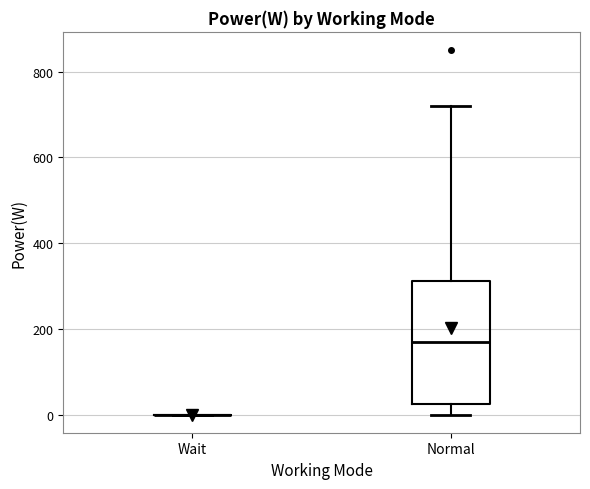

Reading left to right, transcribe this box plot: for each box, give where its median line is, the range the box spans, and where its two whiskers end, as read against the y-axis. The values are not printed on the chart, so give them approximately, as read against the axis.

Wait: box collapsed to a line at 0, whiskers 0 to 0
Normal: median 160, box 20 to 320, whiskers 0 to 720